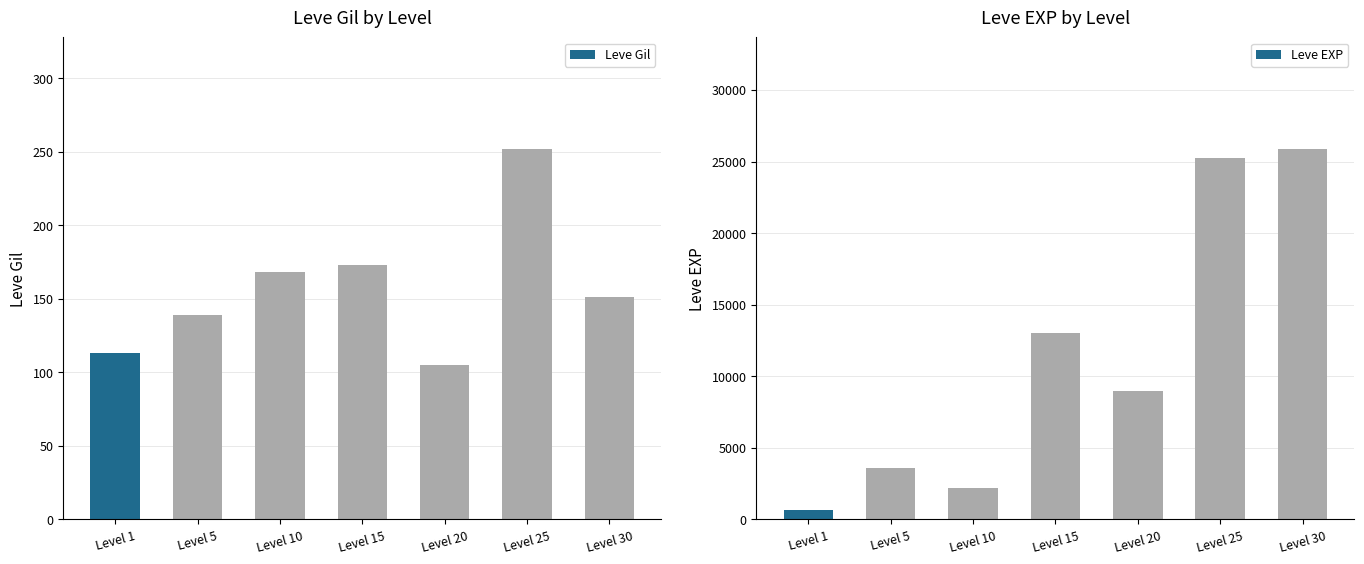

Reading left to right, what are all the values shown in this chart?

Leve Gil: Level 1=113	Level 5=139	Level 10=168	Level 15=173	Level 20=105	Level 25=252	Level 30=151
Leve EXP: Level 1=630	Level 5=3600	Level 10=2230	Level 15=13040	Level 20=8990	Level 25=25250	Level 30=25900